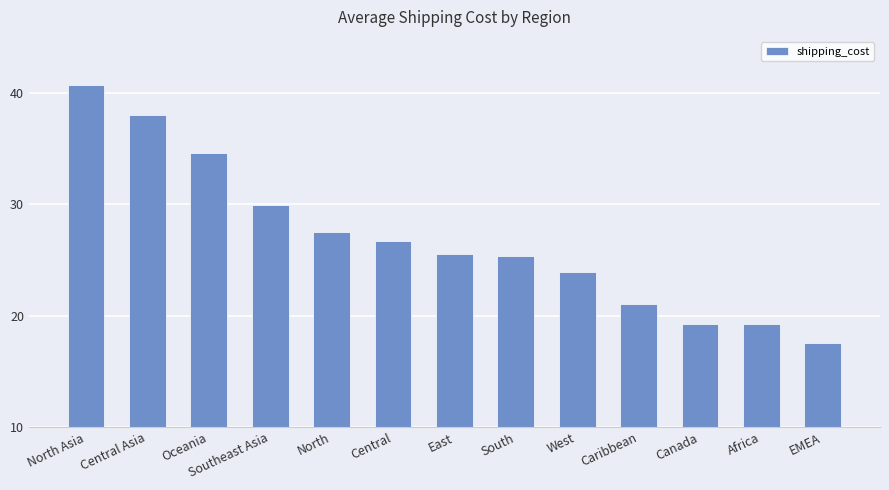

At which label is the value closest to 29?

Southeast Asia